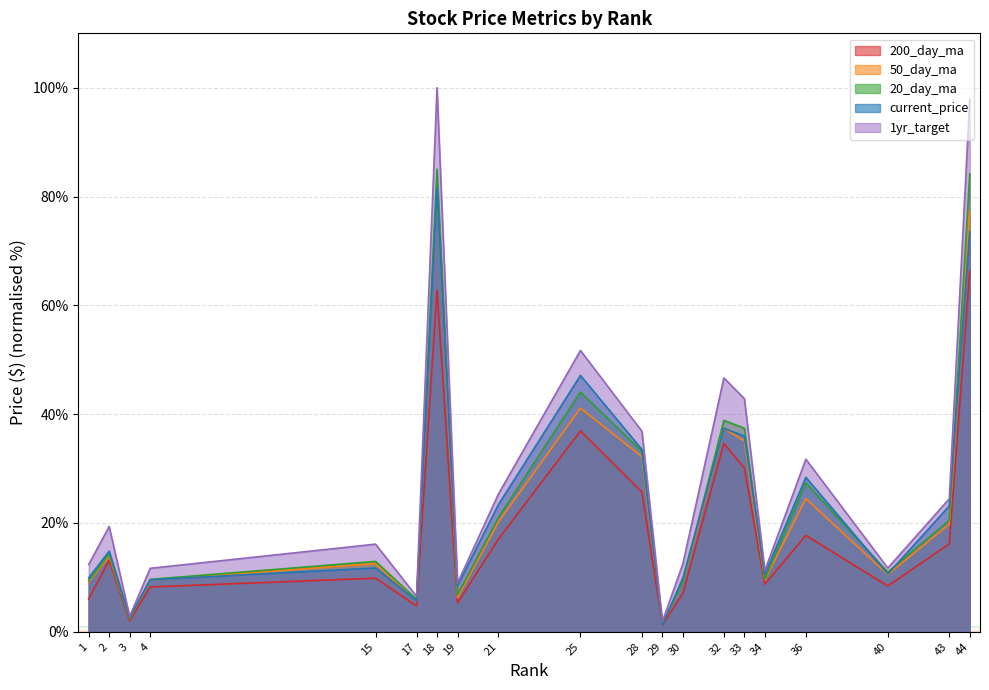

At 28, list the series in order from largest to smallest.

1yr_target, current_price, 20_day_ma, 50_day_ma, 200_day_ma